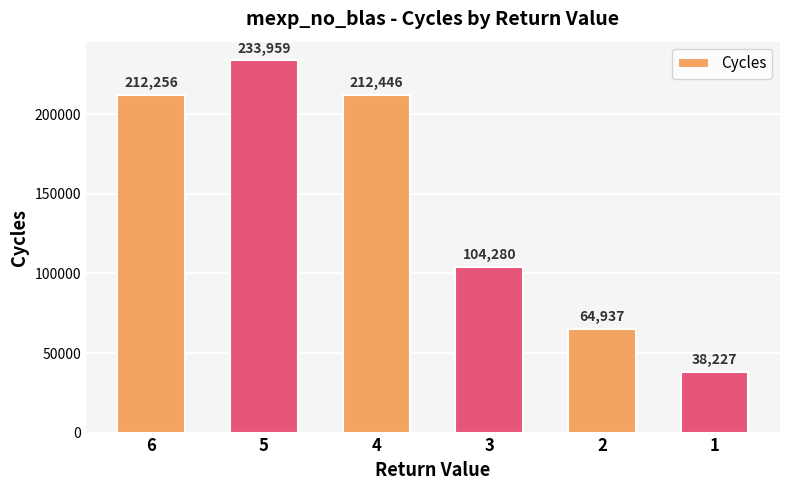

What is the value of the 5th bar from the left?

64936.8